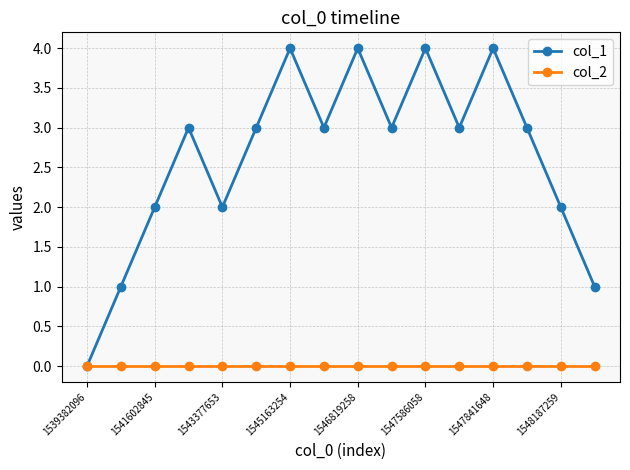

Which series has the largest range (max minus min)?

col_1